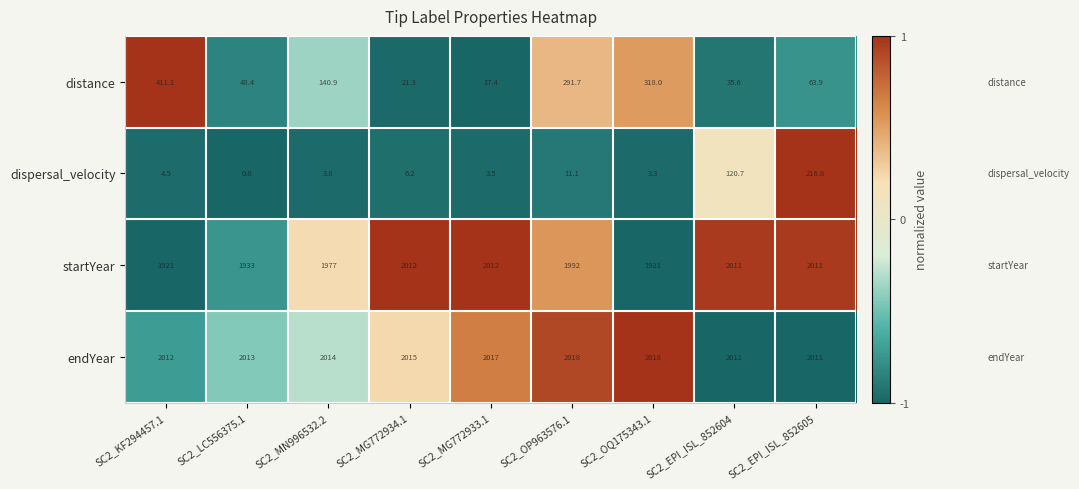

How many categories are shown in the chart?

9